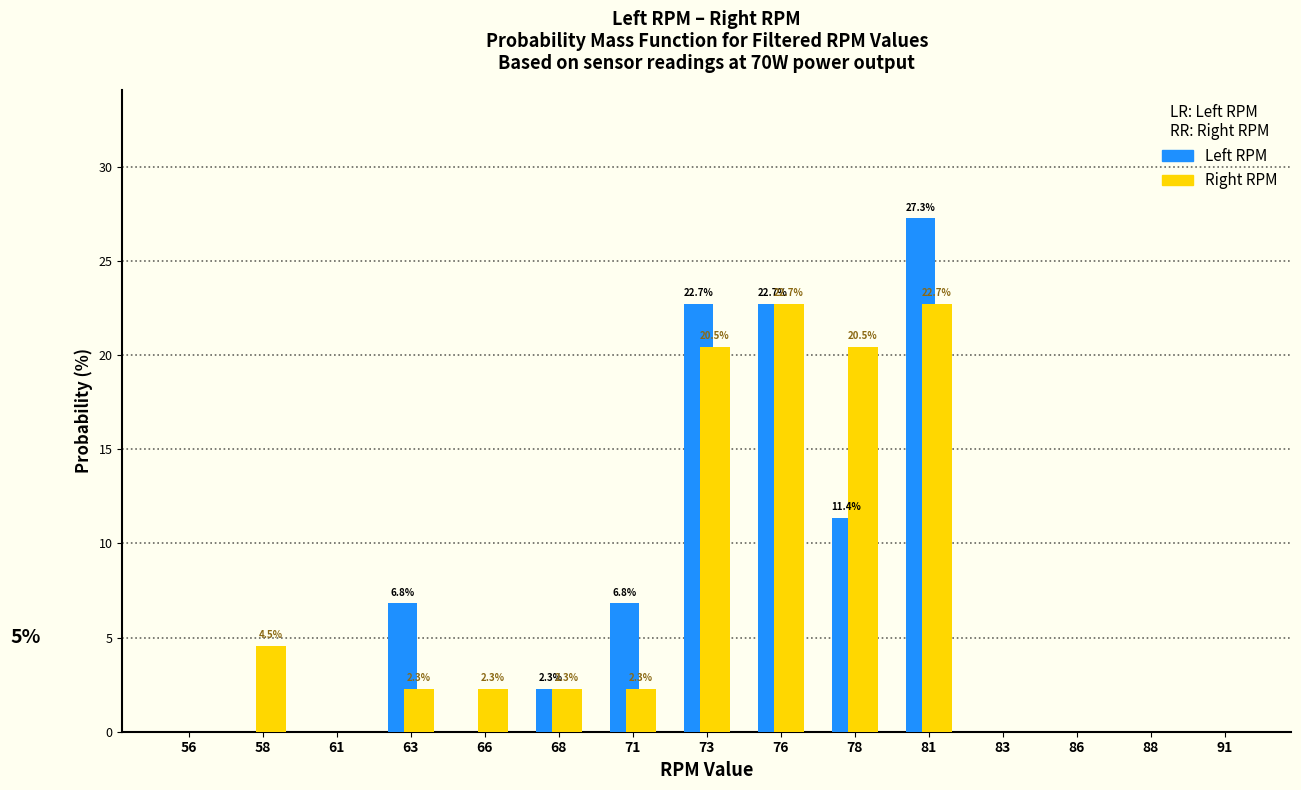

Reading right to left, what are all the values shown in this chart?

Left RPM: 91=0.0	88=0.0	86=0.0	83=0.0	81=27.3	78=11.4	76=22.7	73=22.7	71=6.8	68=2.3	66=0.0	63=6.8	61=0.0	58=0.0	56=0.0
Right RPM: 91=0.0	88=0.0	86=0.0	83=0.0	81=22.7	78=20.5	76=22.7	73=20.5	71=2.3	68=2.3	66=2.3	63=2.3	61=0.0	58=4.5	56=0.0